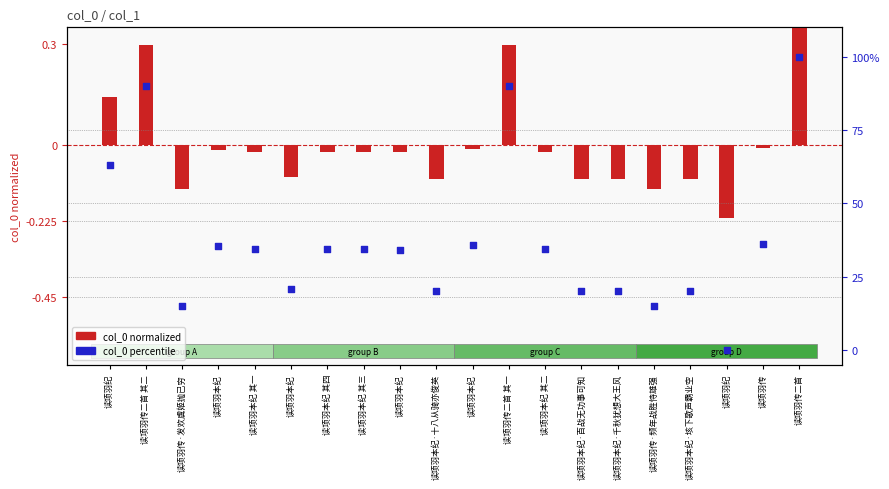

Which series contains the lowest Y value?

col_0 normalized